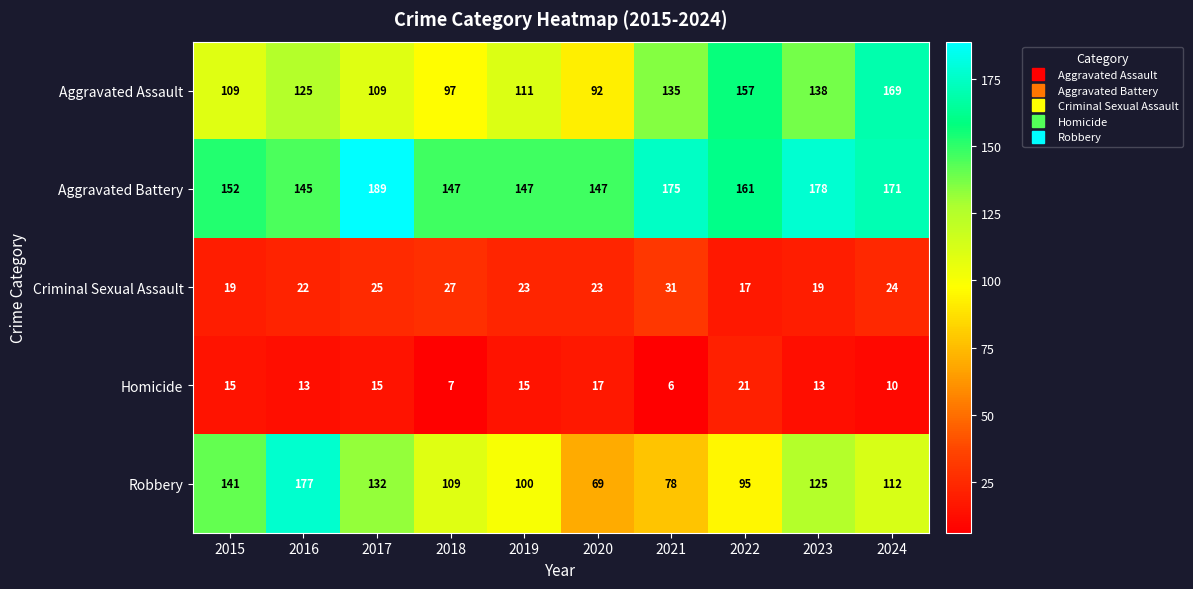

How many values in the Aggravated Assault series are below 125?

5